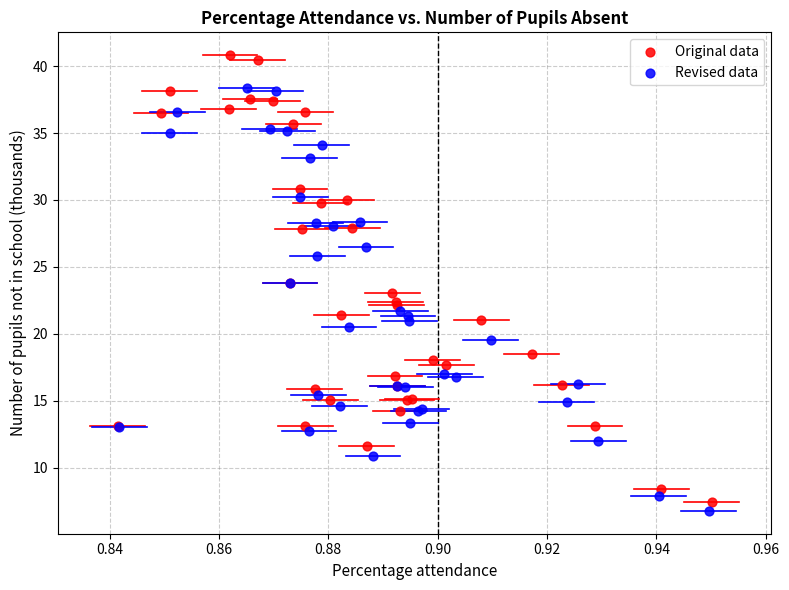

Which series contains the highest Y value?

Original data